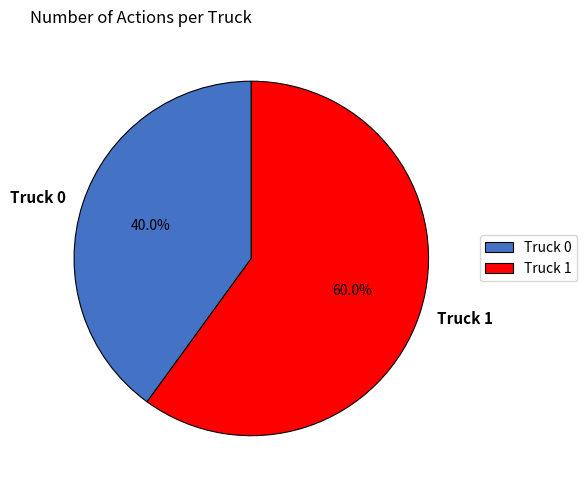

Is there any slice that represents more than half of the pie?

Yes